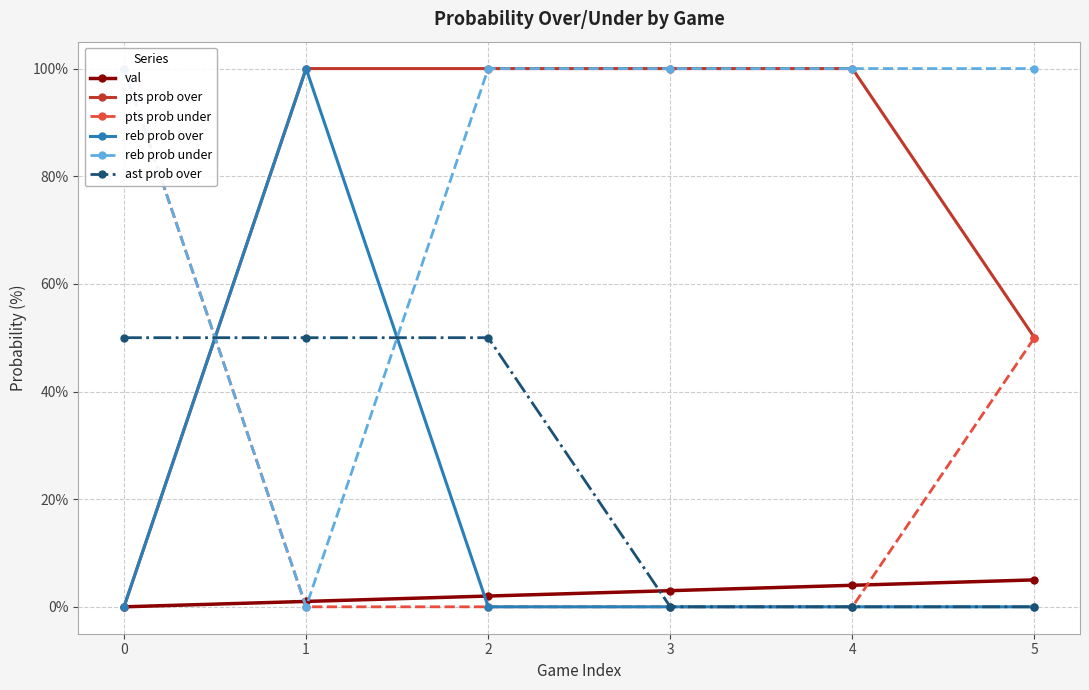

What is the approximate value of ast prob over at 1, to the nearest 10?

50